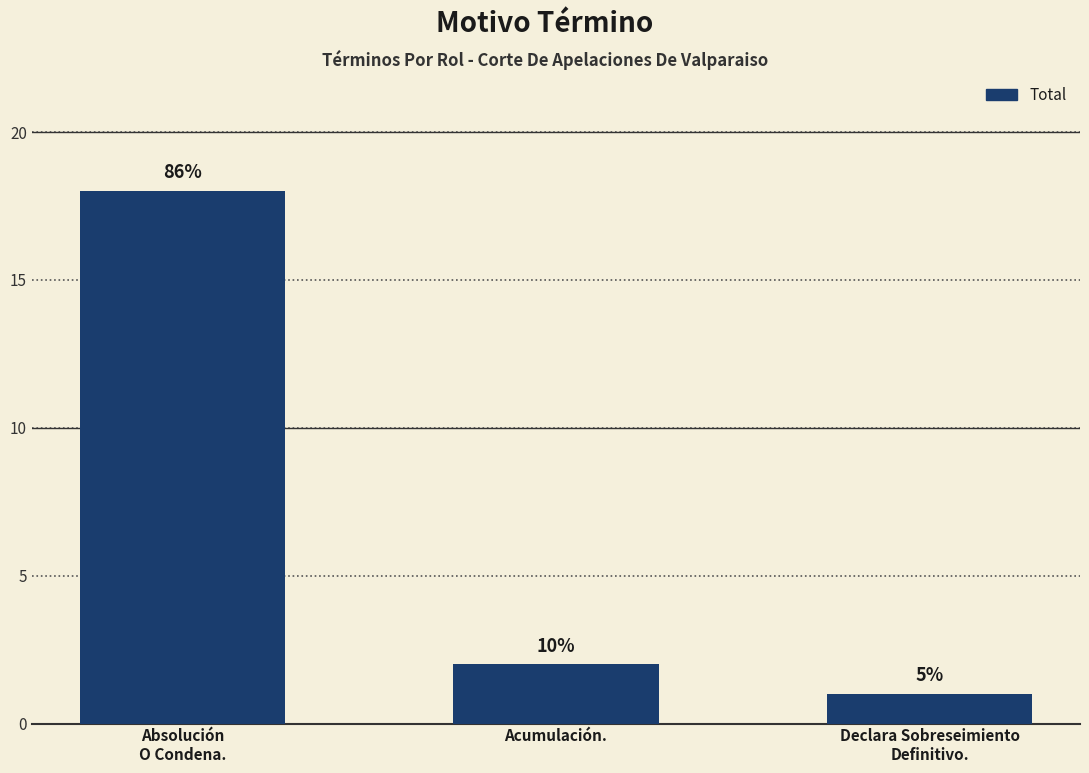

How many bars are there in total?

3